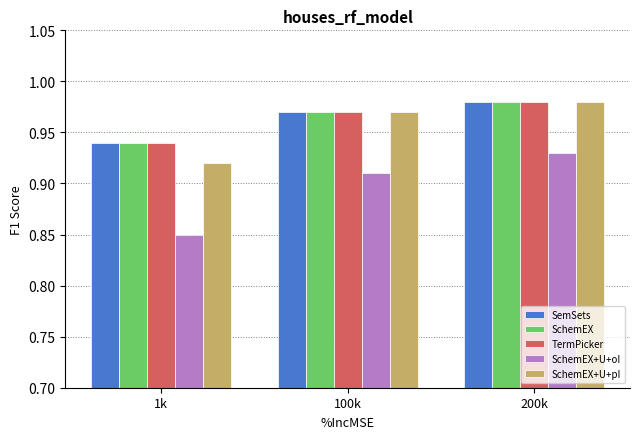

Is it true that SemSets equals 0.4 at 1k?

False